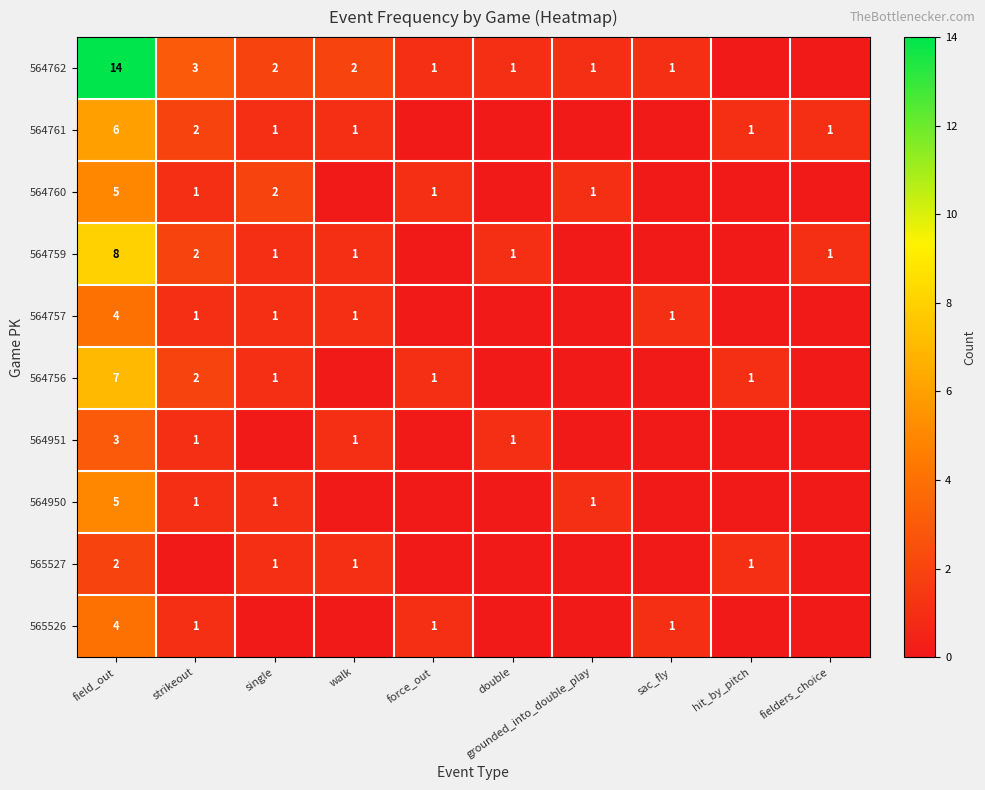

True or false: 564756 has a value of 1 at strikeout.

False